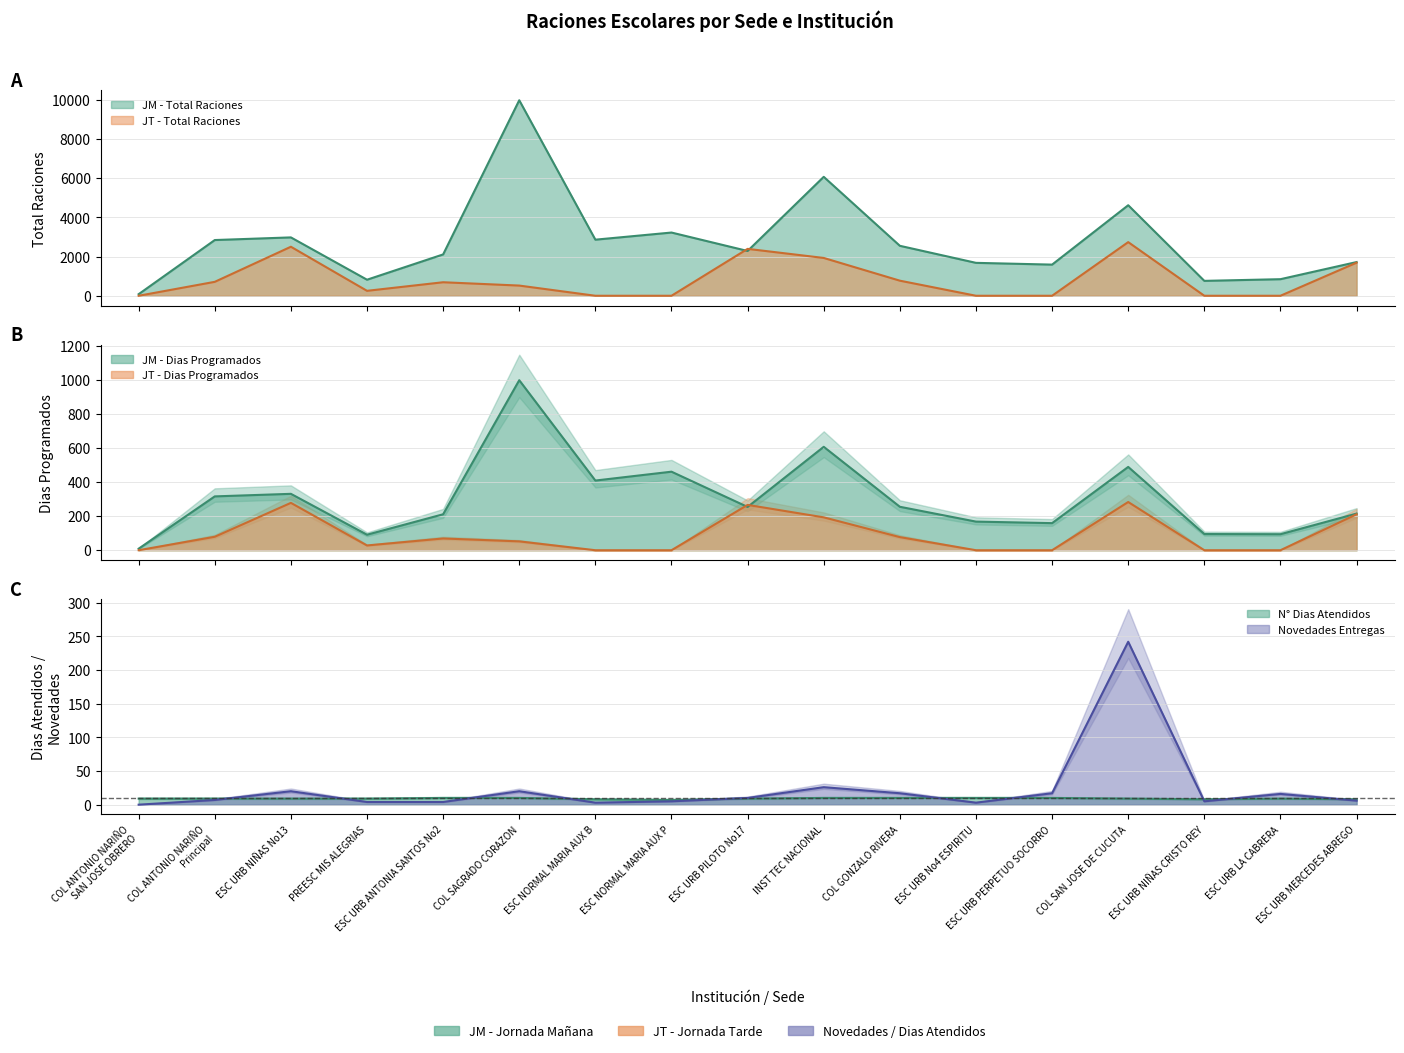

Which series has the largest range (max minus min)?

total_raciones